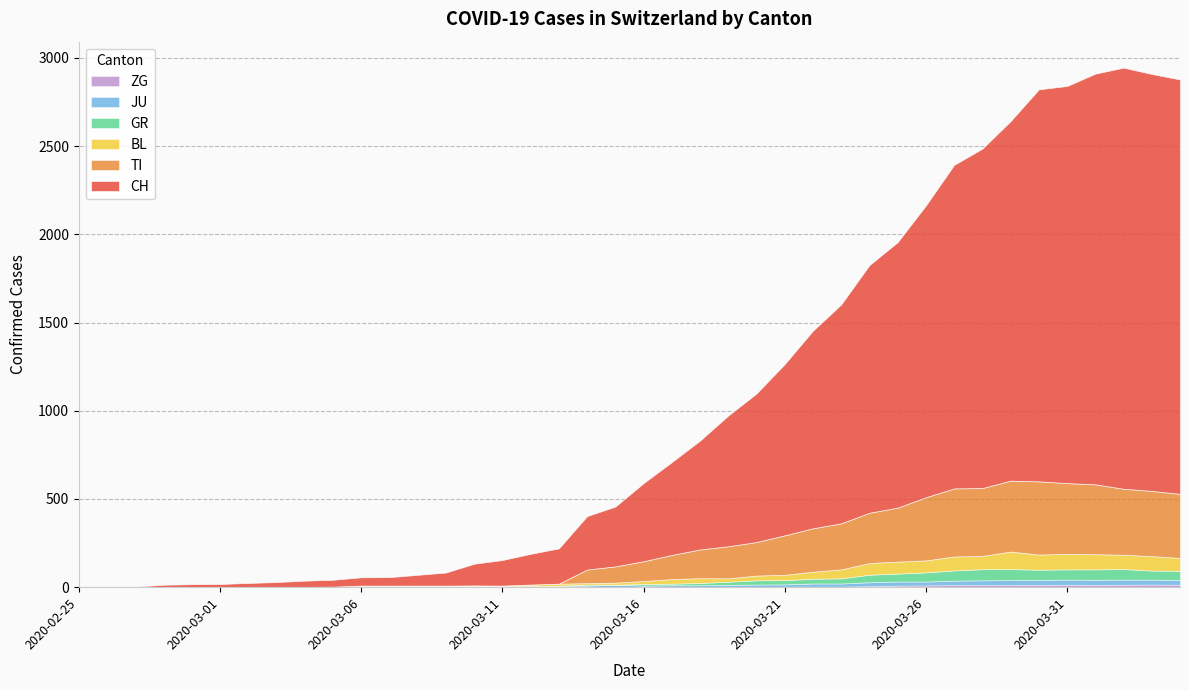

What position from the left is 2020-03-19?

24